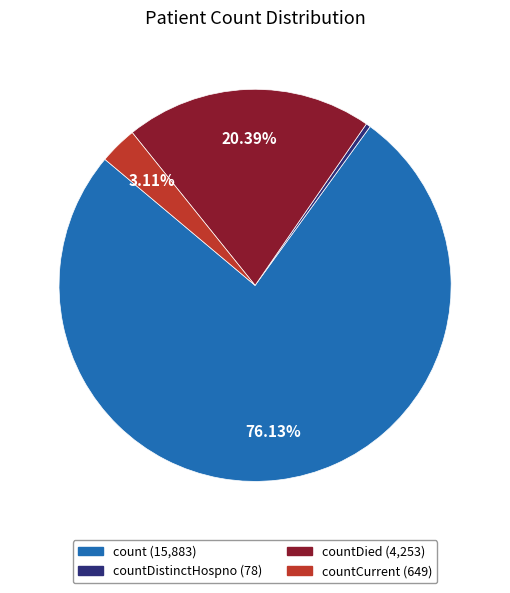

How many segments does this pie chart have?

4